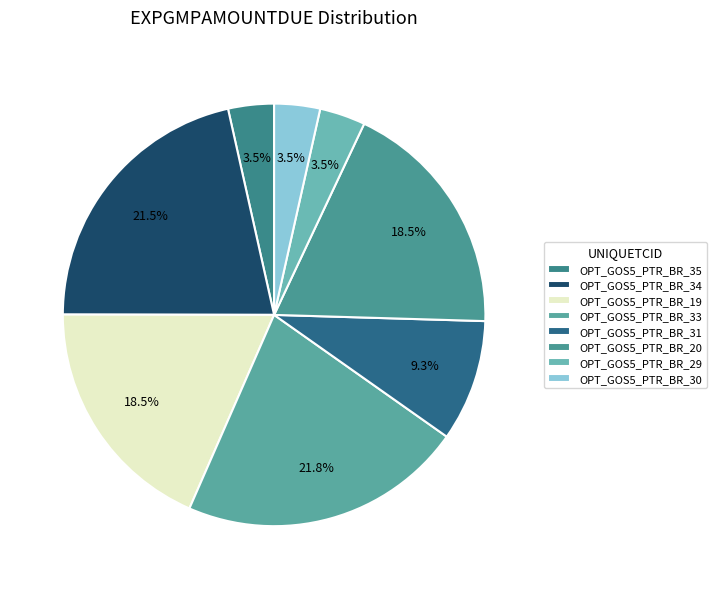

Does OPT_GOS5_PTR_BR_20 account for over 50% of the chart?

No